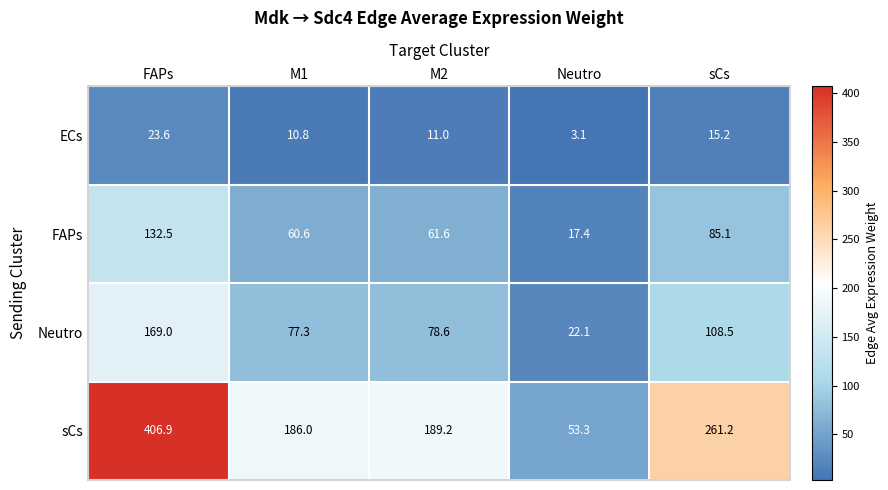

Between FAPs and sCs, which series saw the biggest shift?

sCs